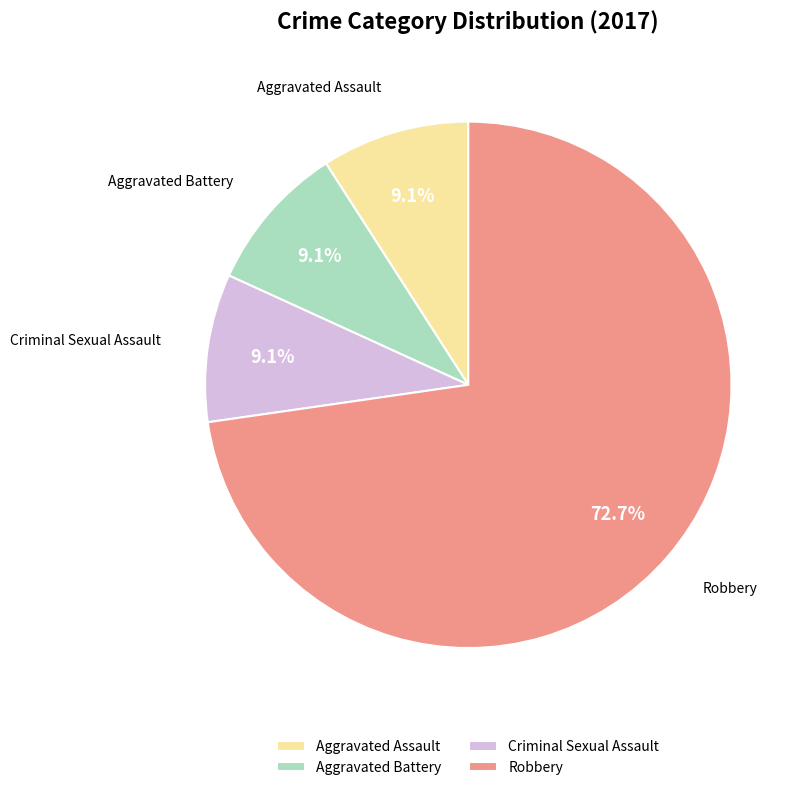

What is the majority slice?

Robbery